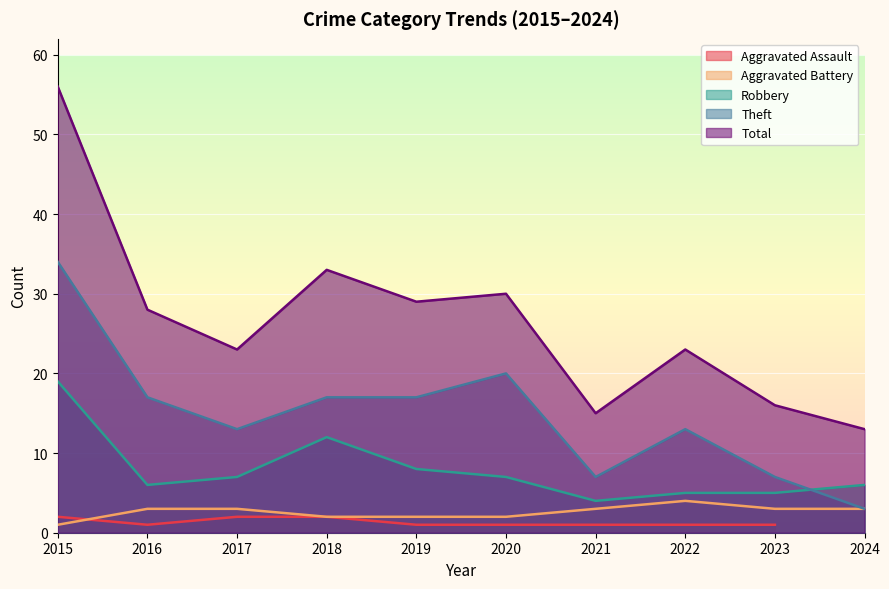

Where is the first local minimum for Total?

2017